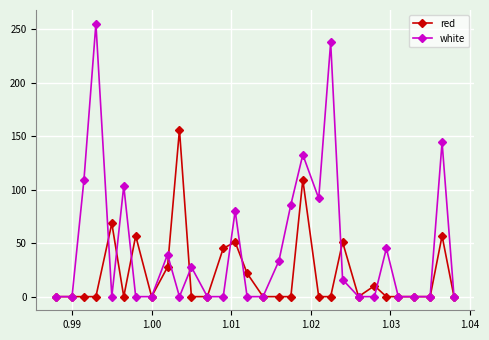

What is the maximum value shown in the chart?

255.3